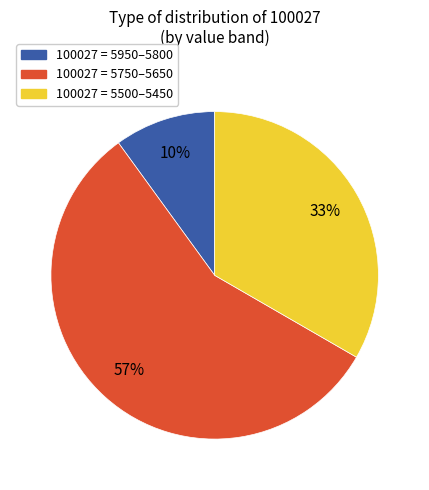

Count the number of slices in the pie.

3